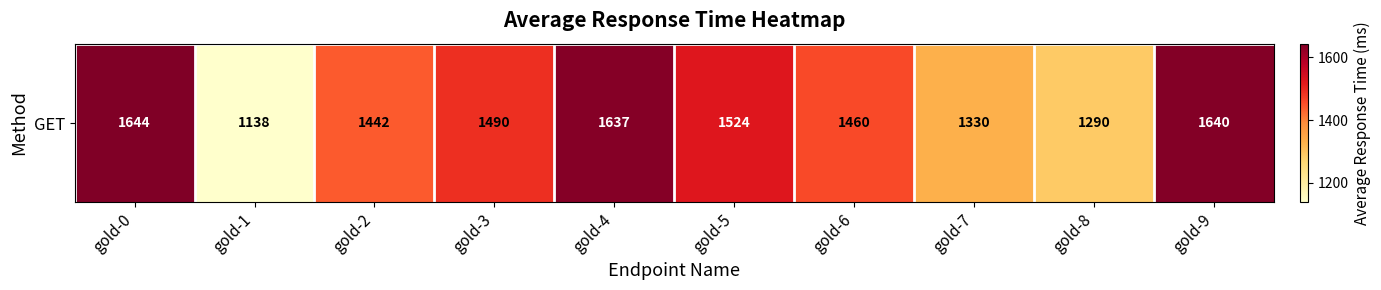

Rank the categories by value from highest to lowest.

gold-0, gold-9, gold-4, gold-5, gold-3, gold-6, gold-2, gold-7, gold-8, gold-1